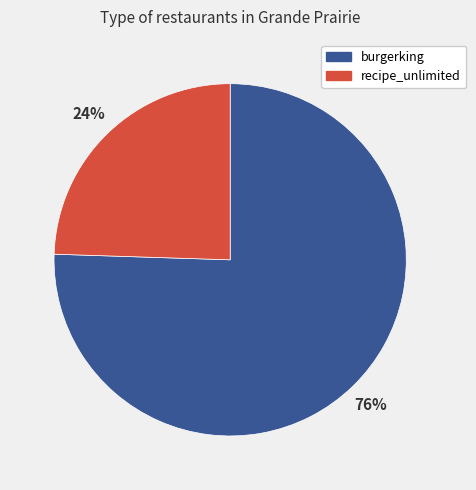

Which has a higher value, recipe_unlimited or burgerking?

burgerking